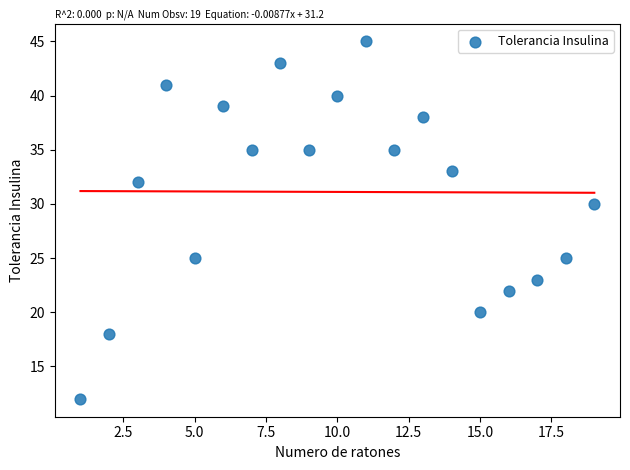

What Y value in the scatter plot is closest to 28?

30